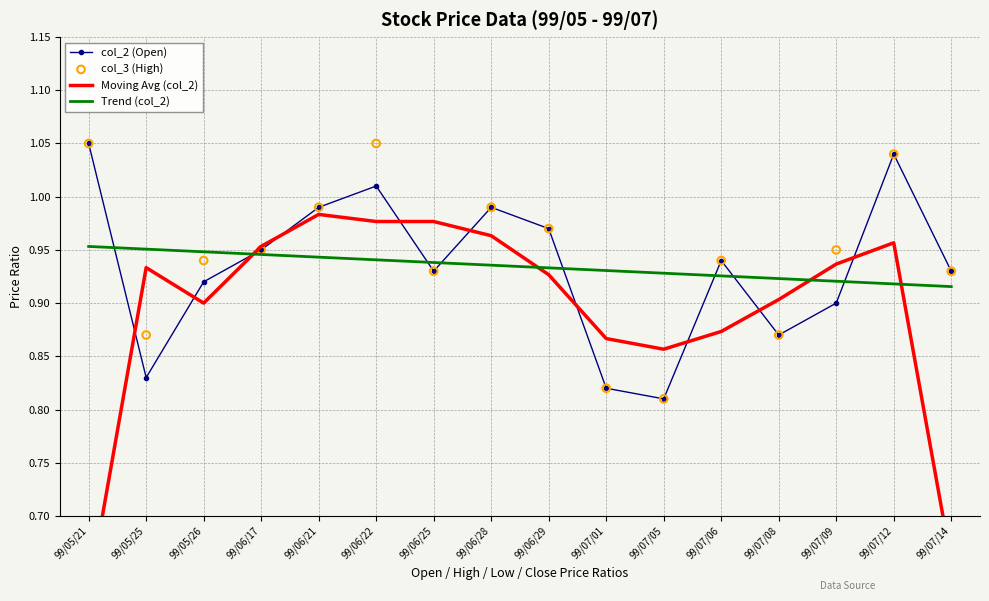

At how many categories does at least one series exceed 1?

3